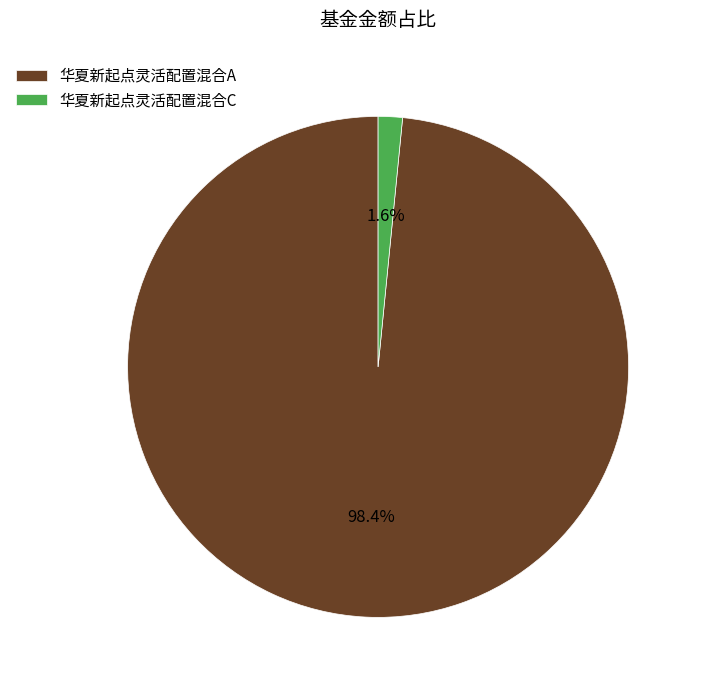

Is it true that 华夏新起点灵活配置混合A is 88% of the pie?

False